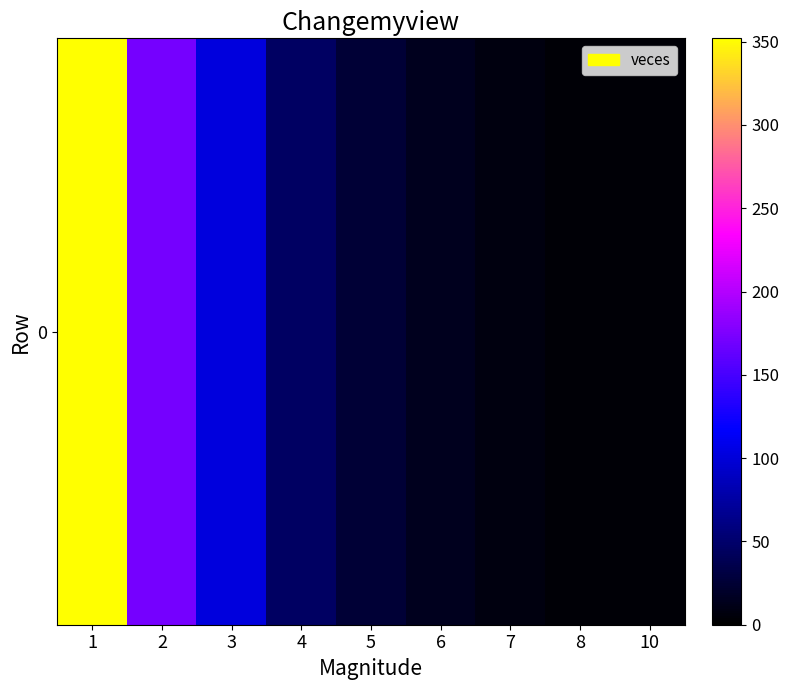

Reading left to right, list all the values displayed in this chart.

1=352	2=171	3=102	4=46	5=25	6=14	7=7	8=3	10=3